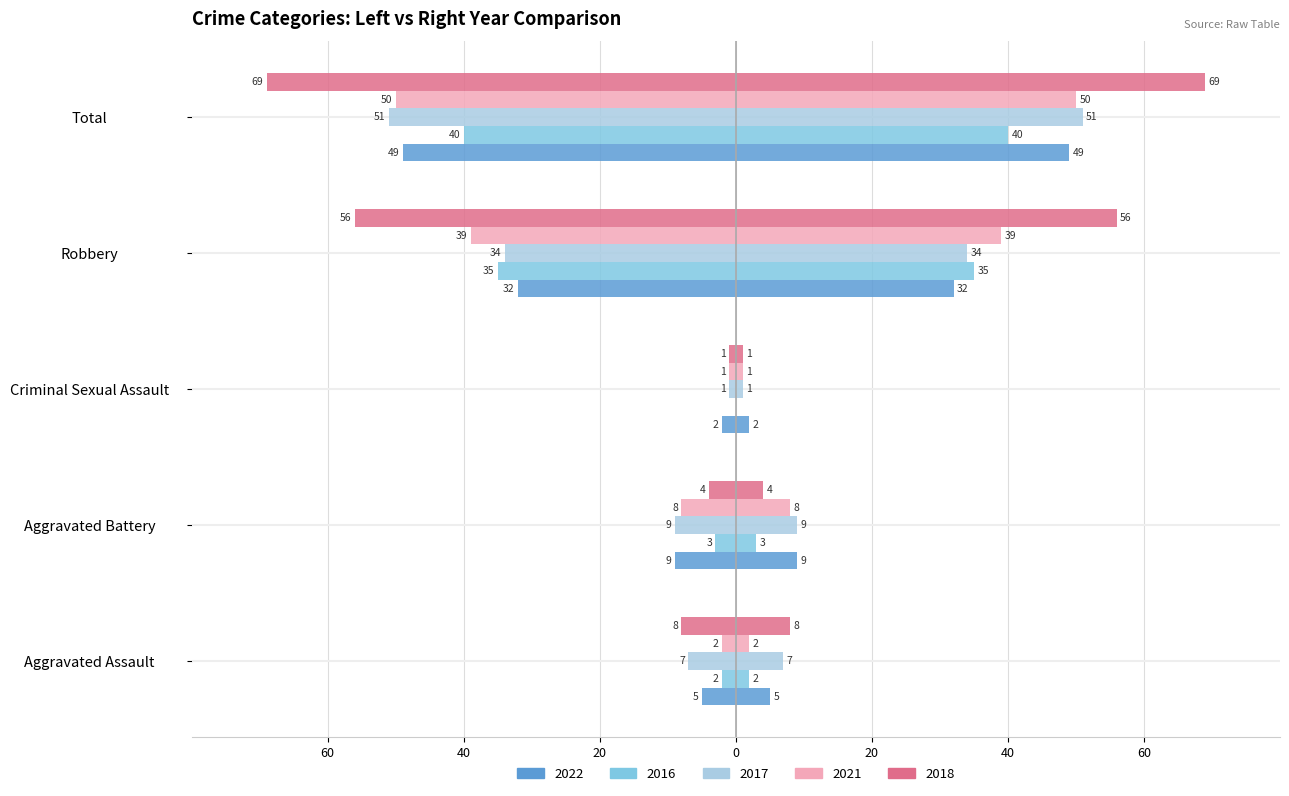

What are all the series names shown in the legend?

2022, 2016, 2017, 2021, 2018